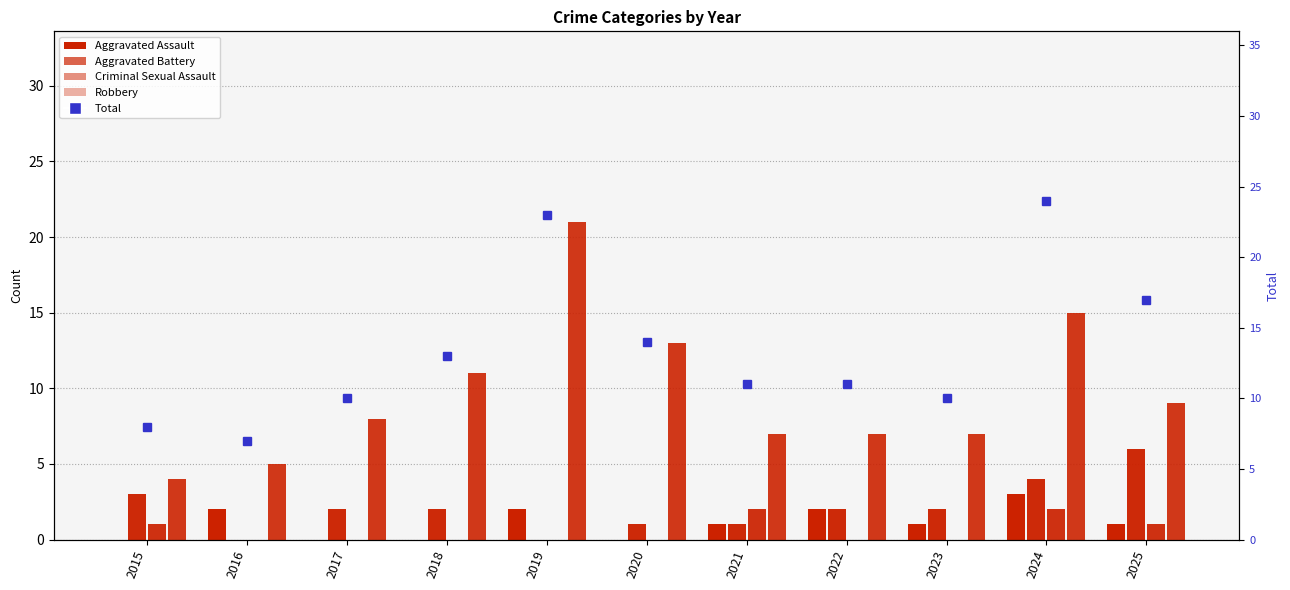

True or false: Robbery has a value of 2 at 2017.

False